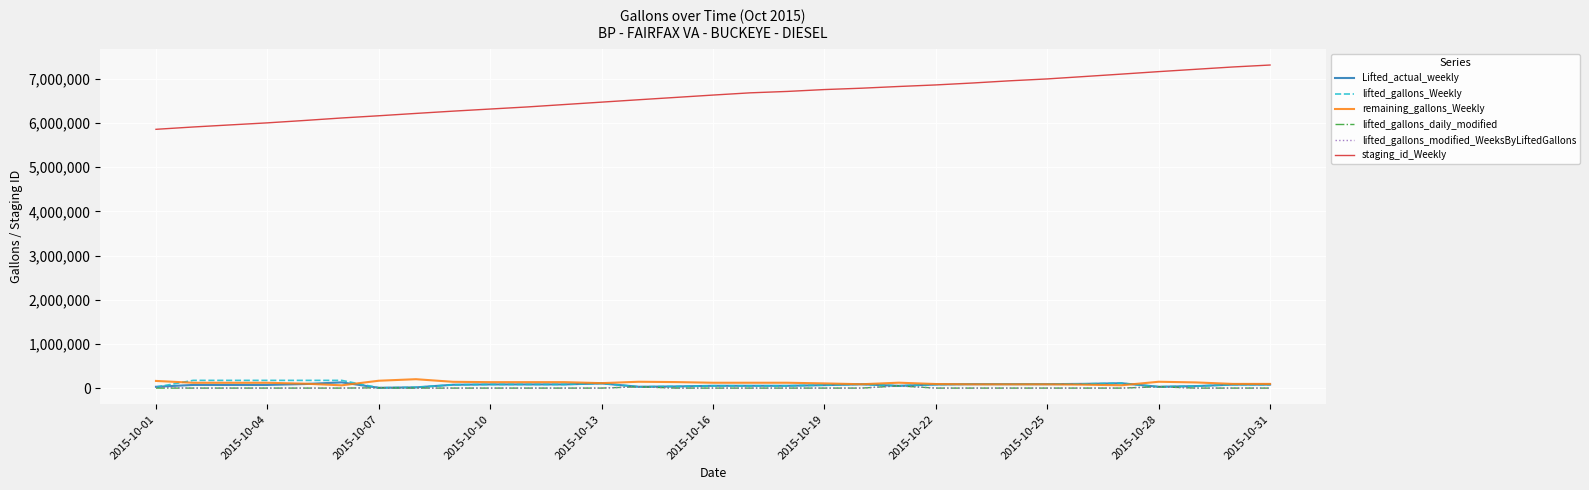

What is the maximum value shown in the chart?

7315196